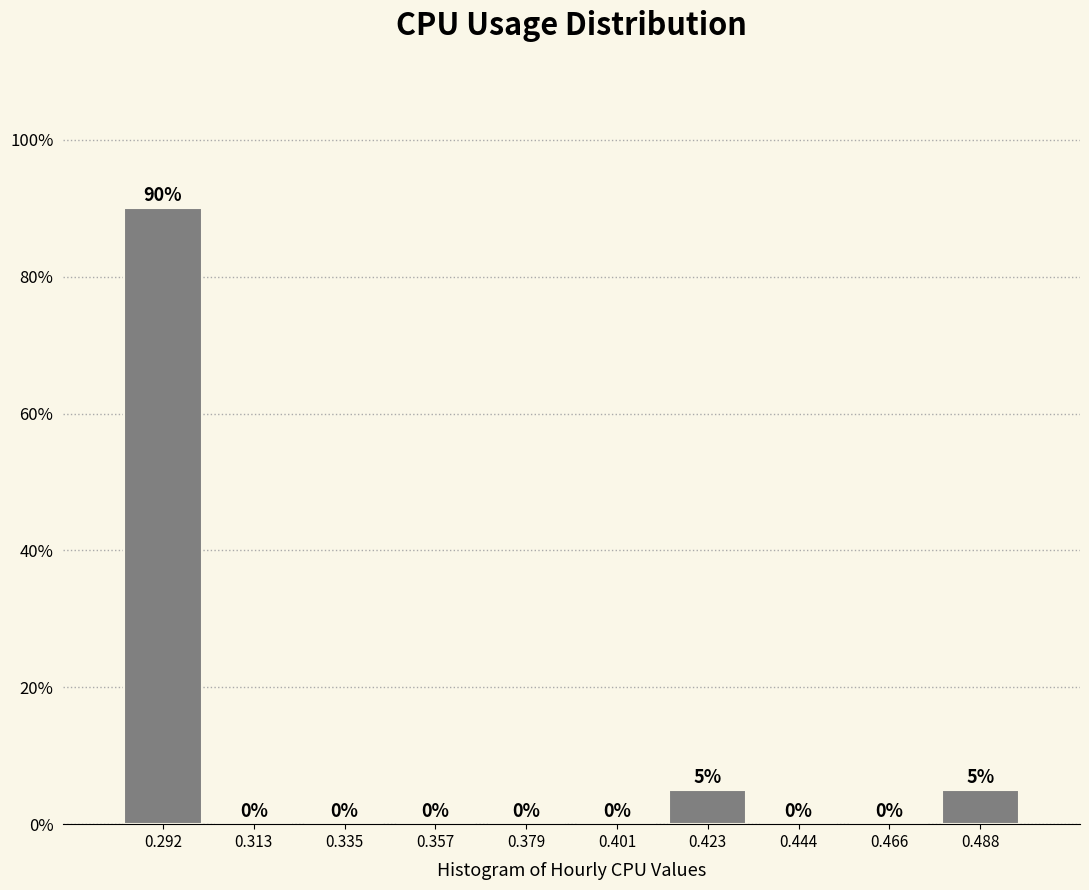

What is the height of the bar covering 0.280 to 0.300 on the x-axis? The bar edges are not printed on the chart, so give them approximately, as read against the axis.

90